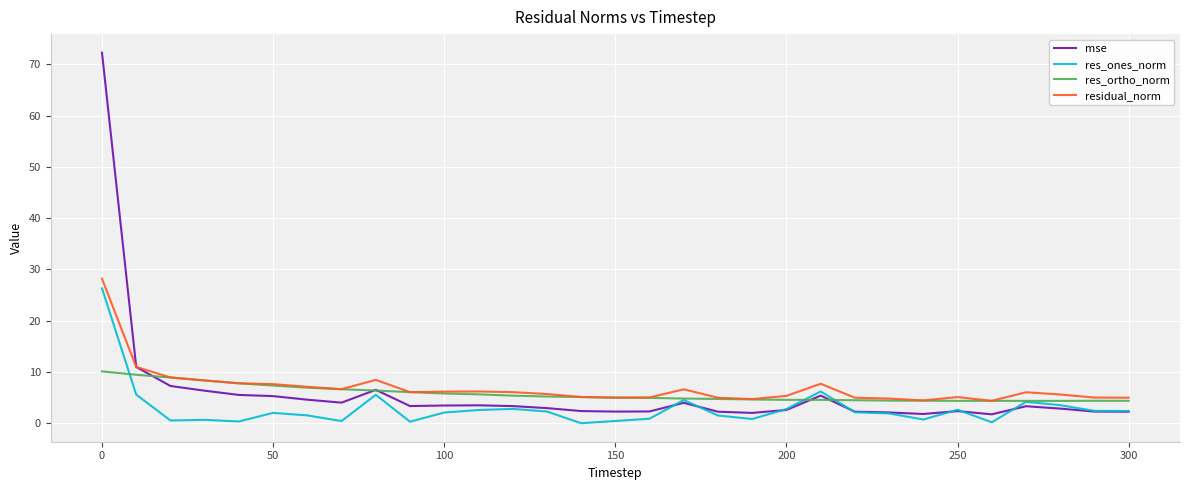

Which series has the widest spread of values?

mse